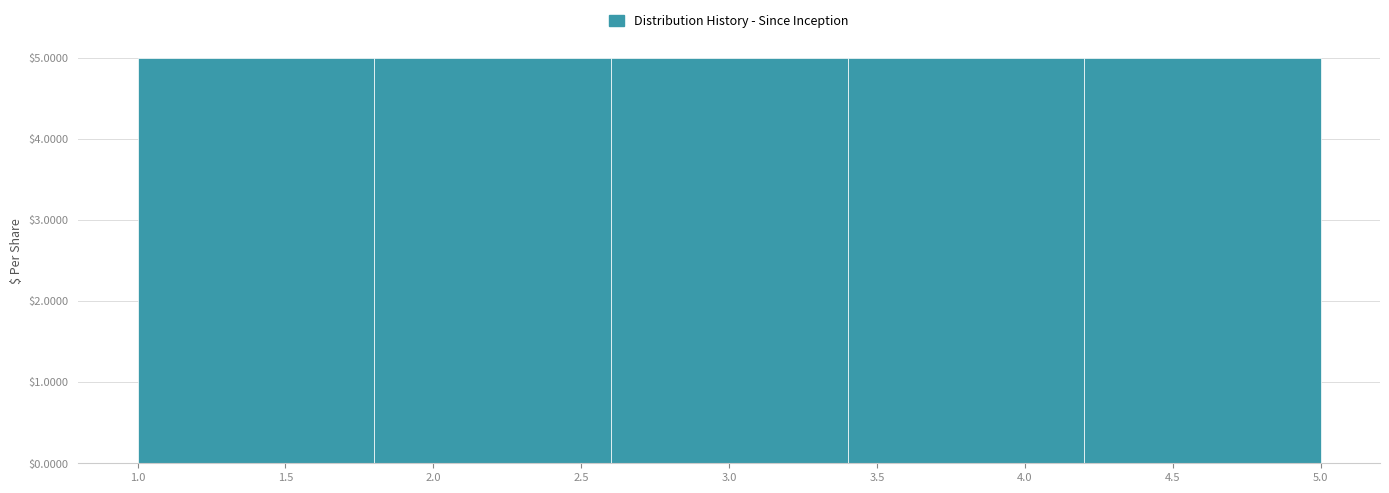

Reading left to right, list every bar in this chart as the range it spans on the x-axis followed by its height. The values are not printed on the chart, so give them approximately, as read against the axis.

1.0 to 1.8: 5
1.8 to 2.6: 5
2.6 to 3.4: 5
3.4 to 4.2: 5
4.2 to 5.0: 5